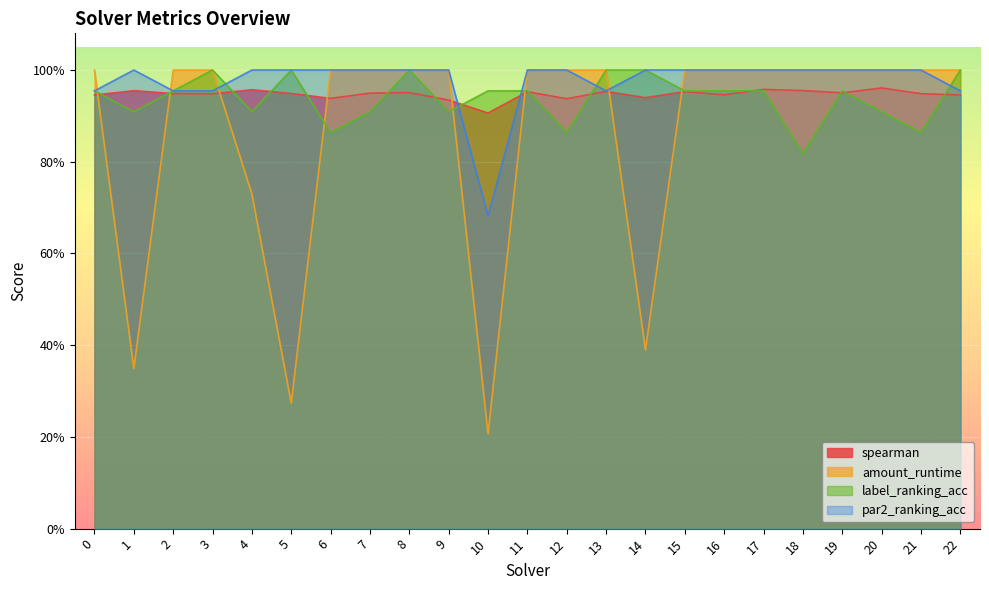

Reading left to right, transcribe all the data shown in this chart.

spearman: 0=0.9	1=1.0	2=0.9	3=0.9	4=1.0	5=0.9	6=0.9	7=0.9	8=1.0	9=0.9	10=0.9	11=1.0	12=0.9	13=1.0	14=0.9	15=1.0	16=0.9	17=1.0	18=1.0	19=1.0	20=1.0	21=0.9	22=0.9
amount_runtime: 0=1.0	1=0.3	2=1.0	3=1.0	4=0.7	5=0.3	6=1.0	7=1.0	8=1.0	9=1.0	10=0.2	11=1.0	12=1.0	13=1.0	14=0.4	15=1.0	16=1.0	17=1.0	18=1.0	19=1.0	20=1.0	21=1.0	22=1.0
label_ranking_acc: 0=1.0	1=0.9	2=1.0	3=1.0	4=0.9	5=1.0	6=0.9	7=0.9	8=1.0	9=0.9	10=1.0	11=1.0	12=0.9	13=1.0	14=1.0	15=1.0	16=1.0	17=1.0	18=0.8	19=1.0	20=0.9	21=0.9	22=1.0
par2_ranking_acc: 0=1.0	1=1.0	2=1.0	3=1.0	4=1.0	5=1.0	6=1.0	7=1.0	8=1.0	9=1.0	10=0.7	11=1.0	12=1.0	13=1.0	14=1.0	15=1.0	16=1.0	17=1.0	18=1.0	19=1.0	20=1.0	21=1.0	22=1.0